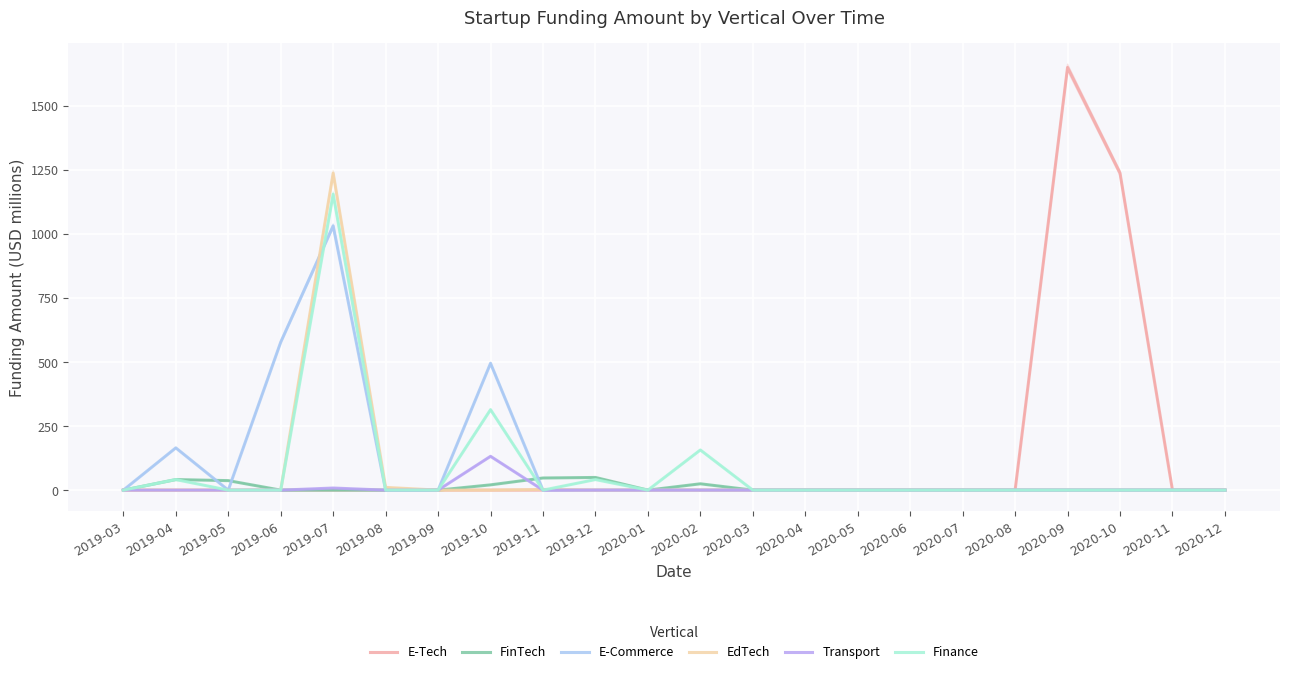

Which series changed the most between 2020-02 and 2020-11?

Finance